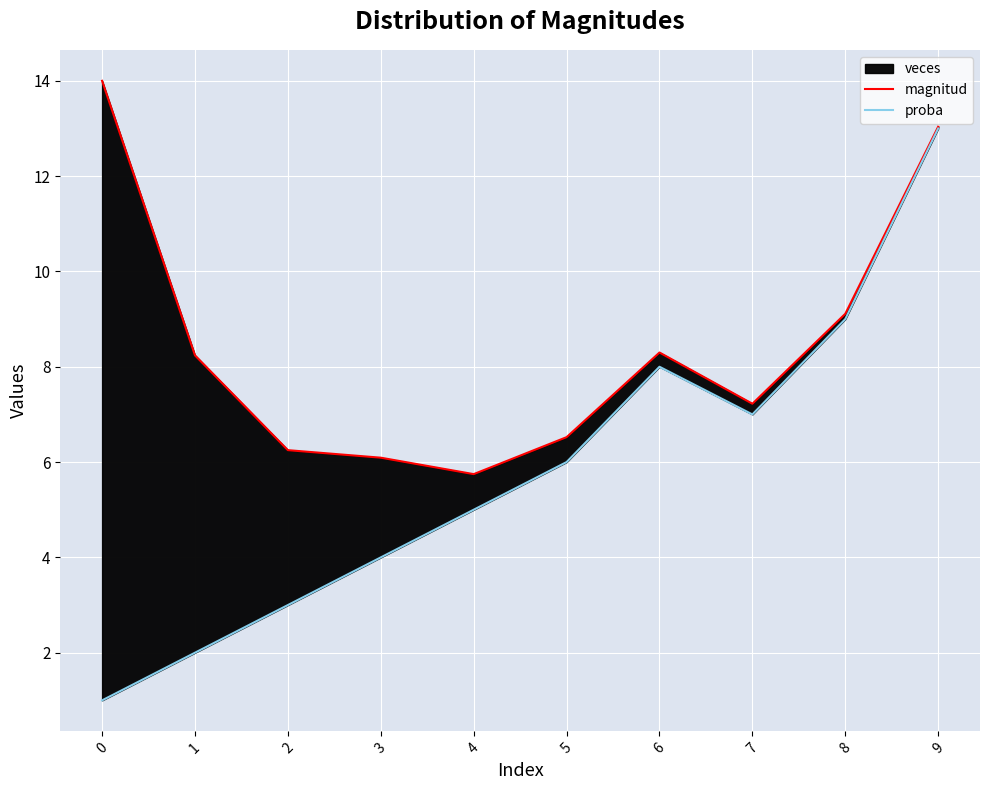

Rank the series by their average value, from highest to lowest.

magnitud, proba